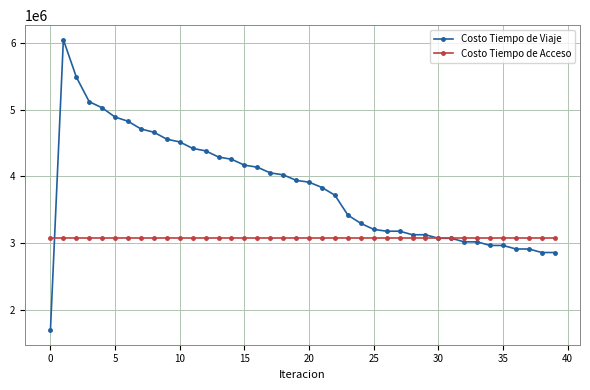

What is the minimum value for Costo Tiempo de Acceso?

3084288.6